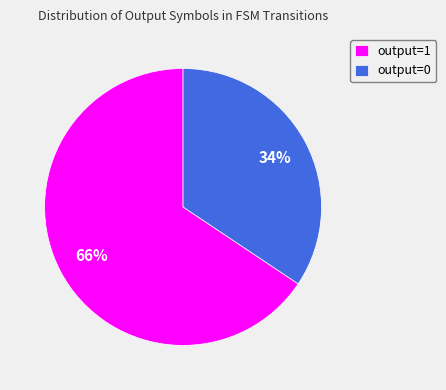

True or false: output=0 accounts for 34% of the total.

True